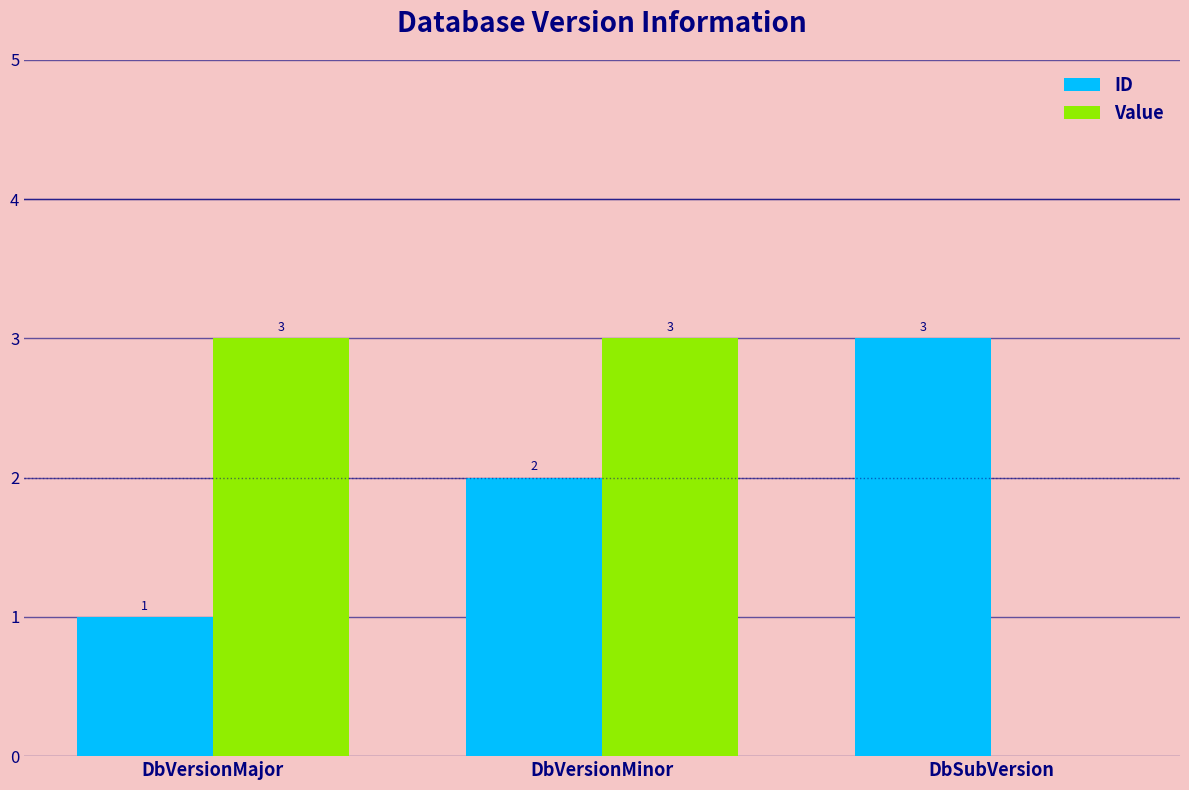

Is it true that Value equals 0 at DbSubVersion?

True